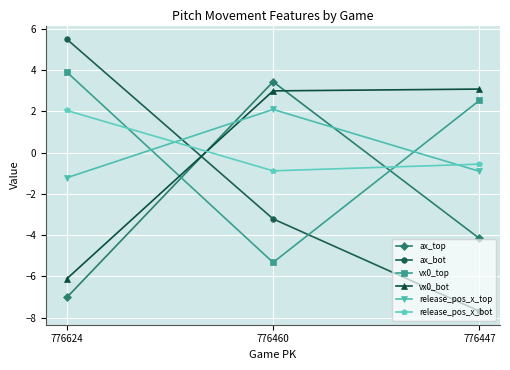

Read the ax_bot value at 776624.

5.5